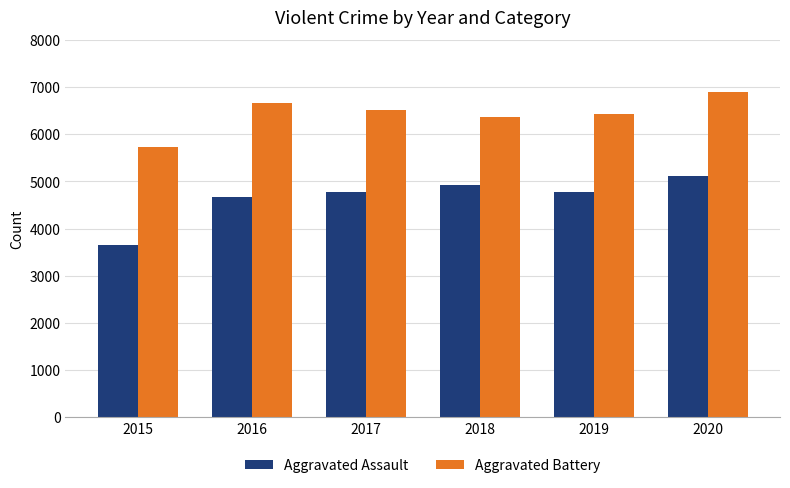

Which category has the lowest value in the Aggravated Battery series?

2015